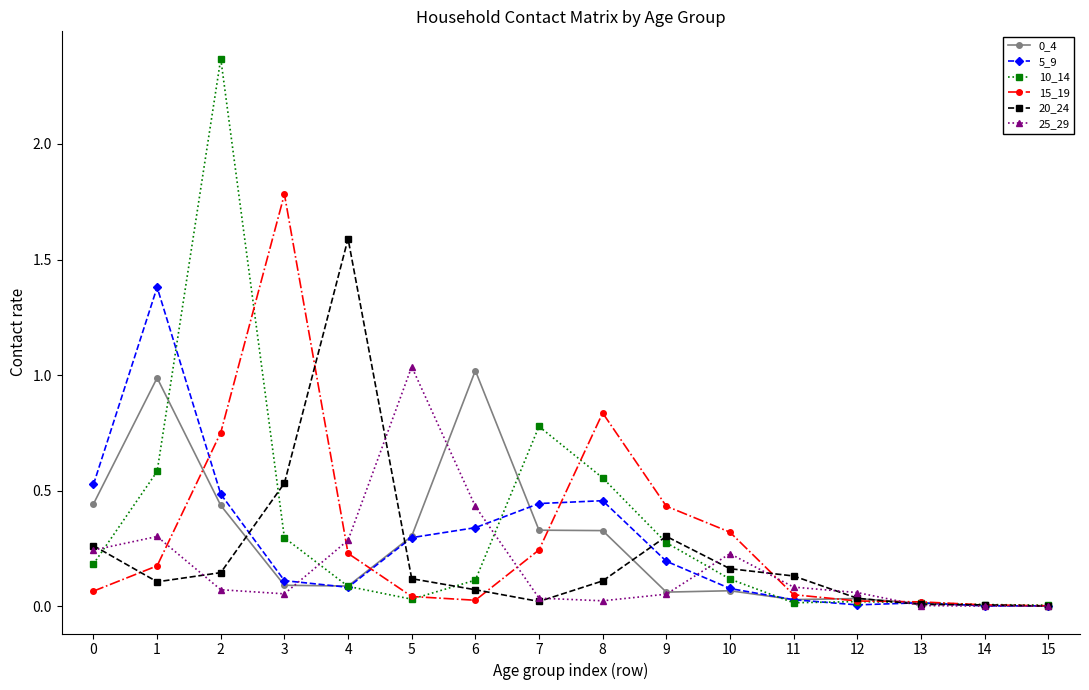

At which category does the chart reach its peak across all series?

2